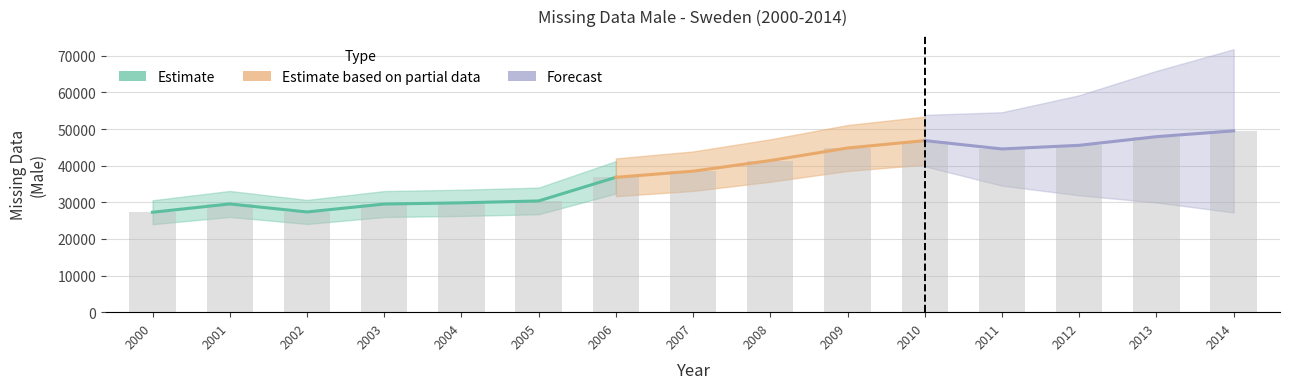

What is the value of the 2nd bar from the left?

29554